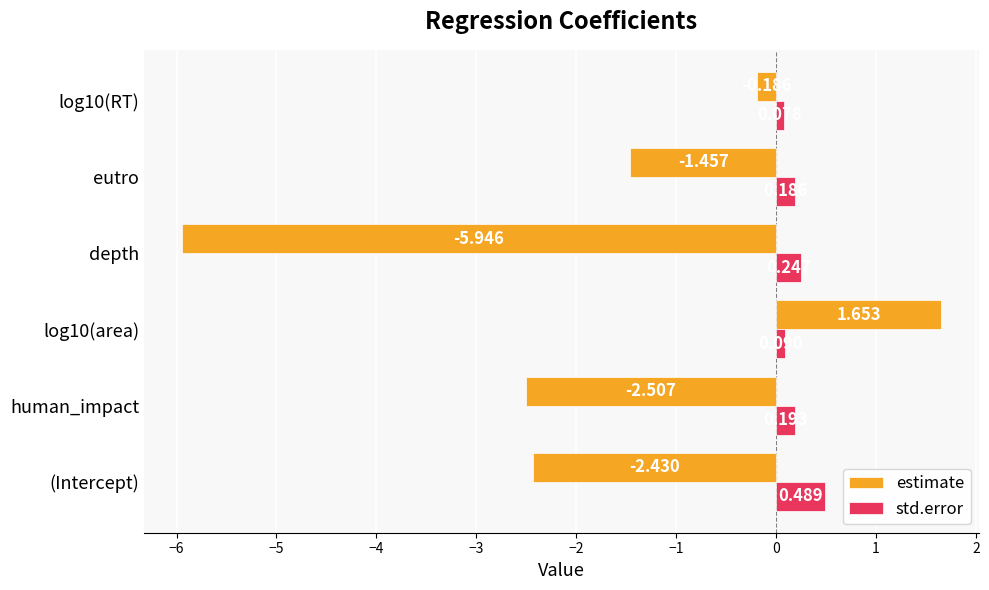

Which series changed the most between human_impact and eutro?

estimate